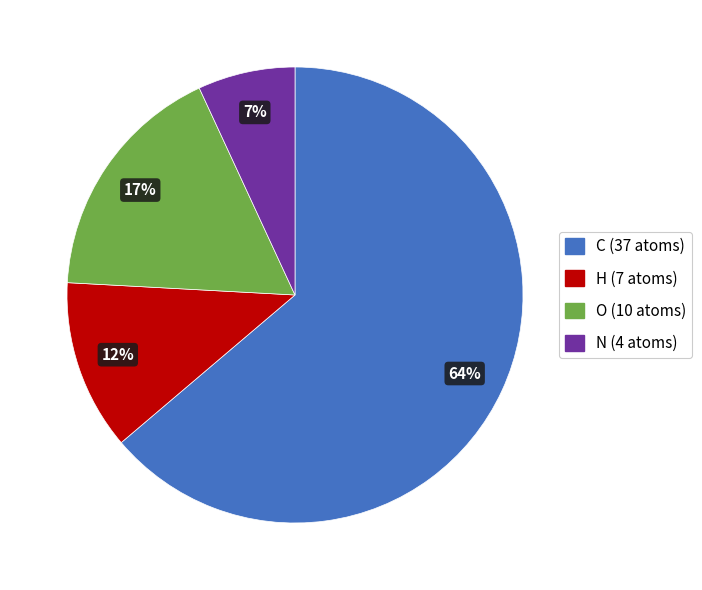

Between N and O, which is larger?

O